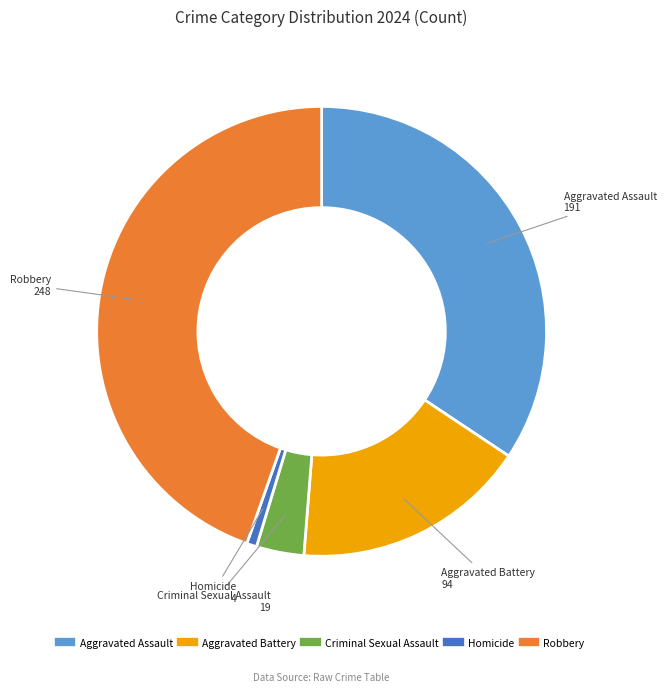

Is there a majority slice in this chart?

No